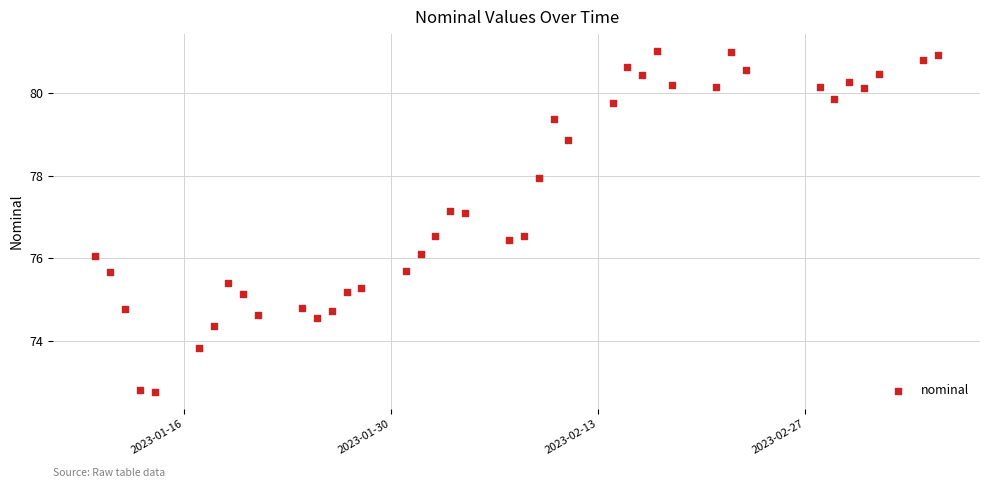

What is the range of X values (max minus min)?

57.0